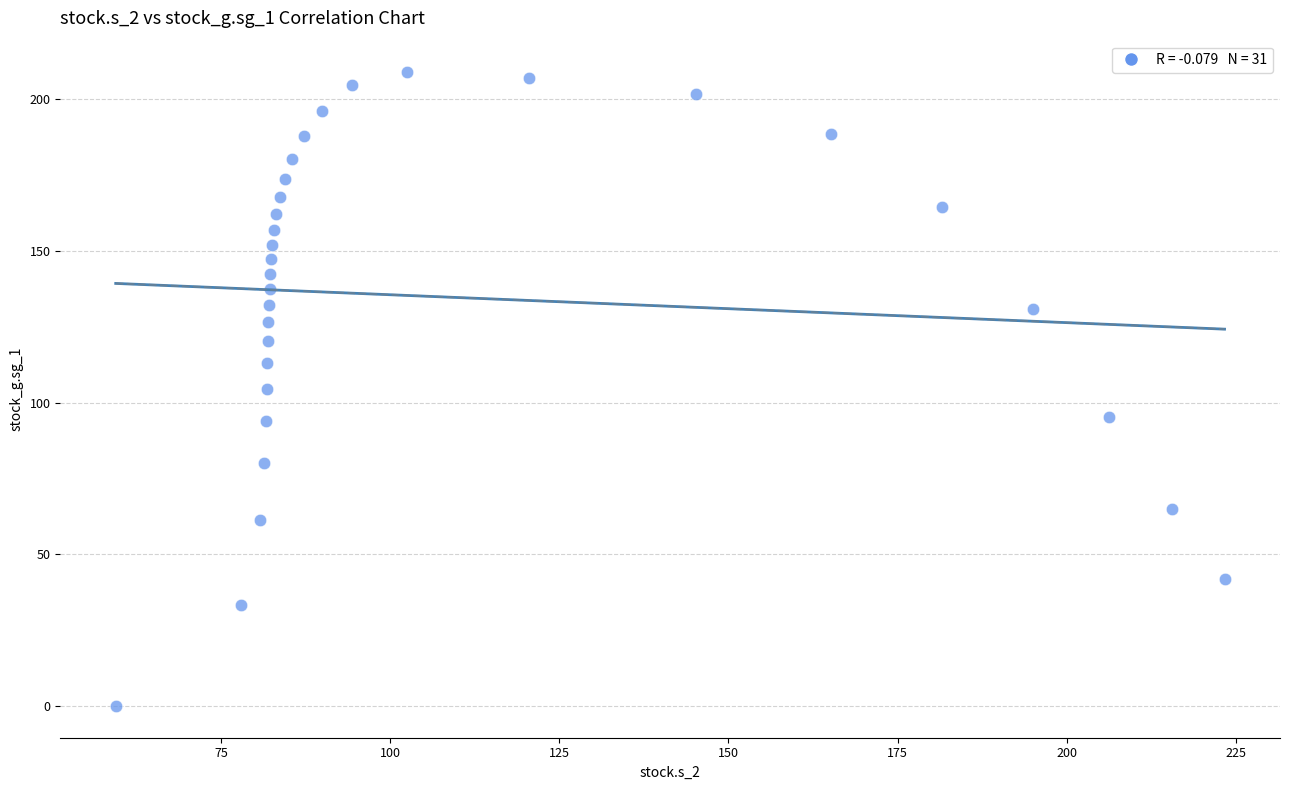

What is the range of X values (max minus min)?

163.9